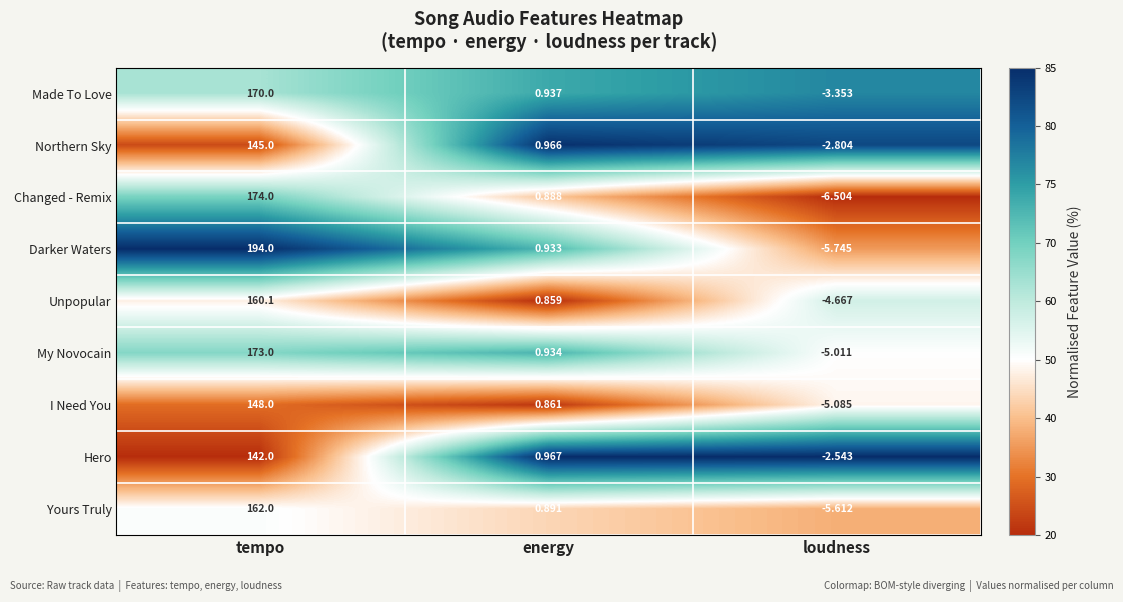

Which series has the largest range (max minus min)?

Darker Waters